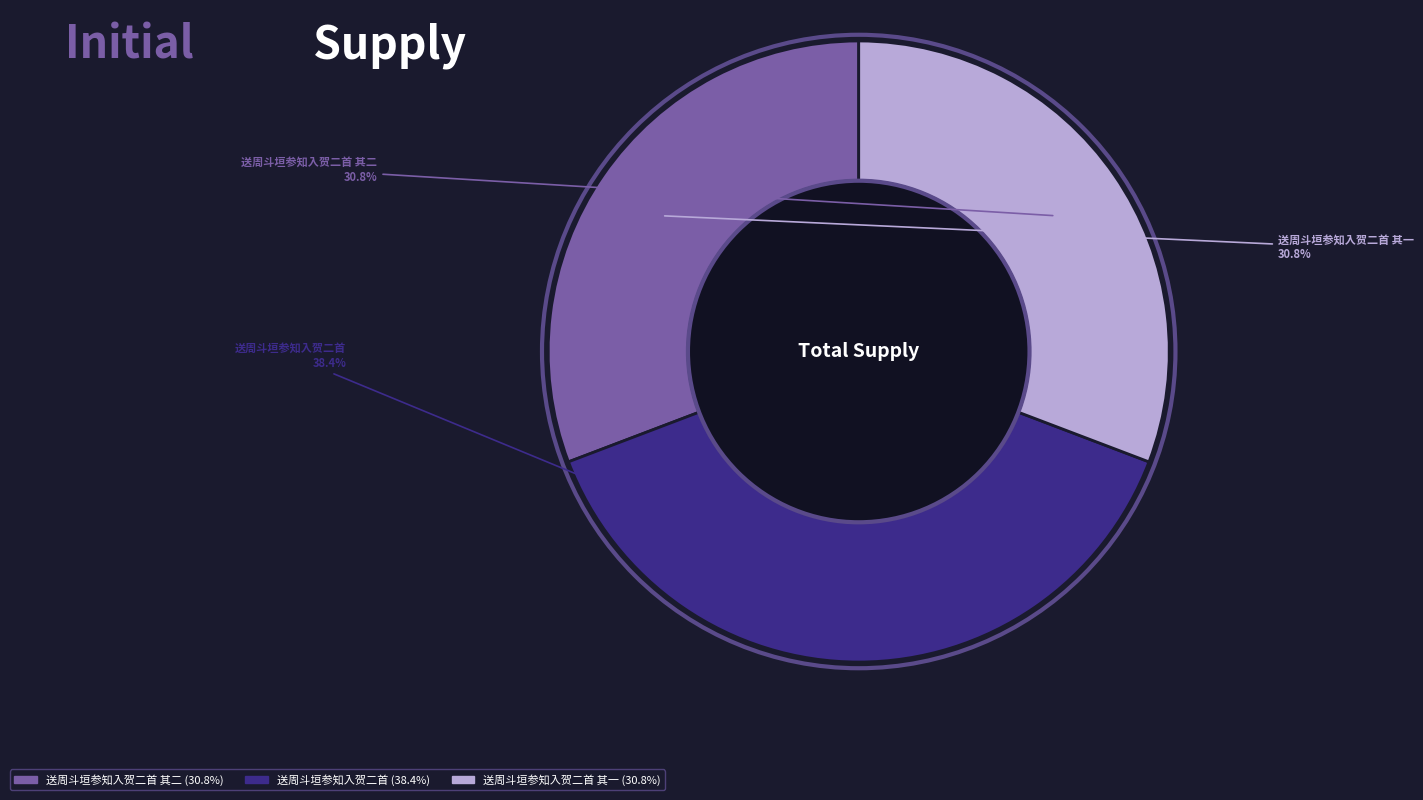

Does any single category account for the majority?

No